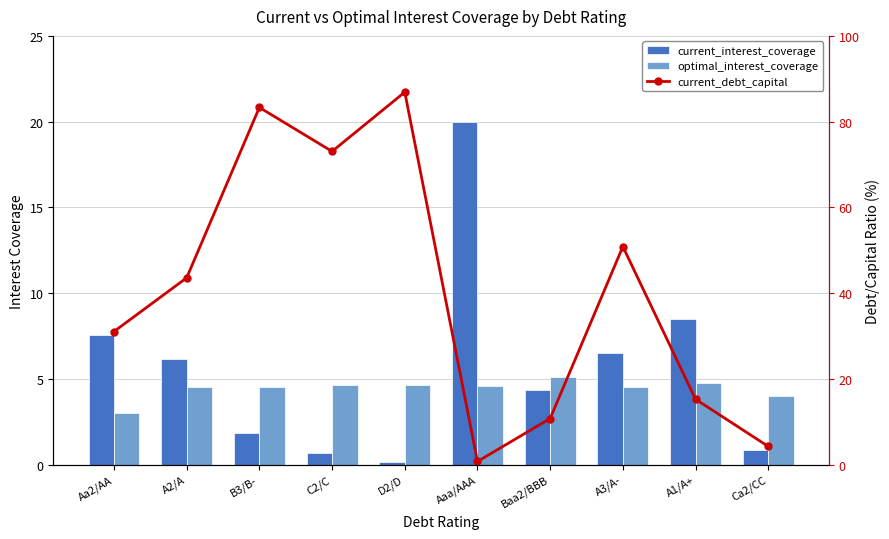

Is it true that current_debt_capital equals 0.7 at Aaa/AAA?

True